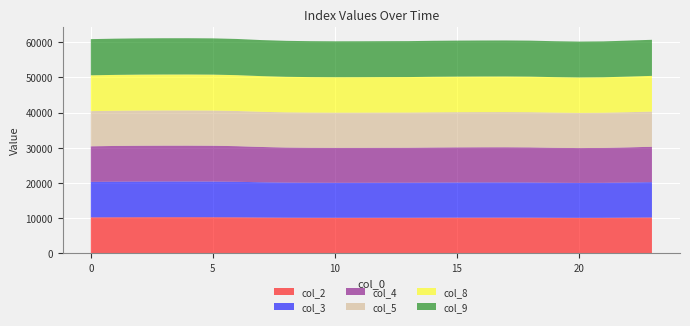

What is the lowest value of the col_2 series?

10049.8